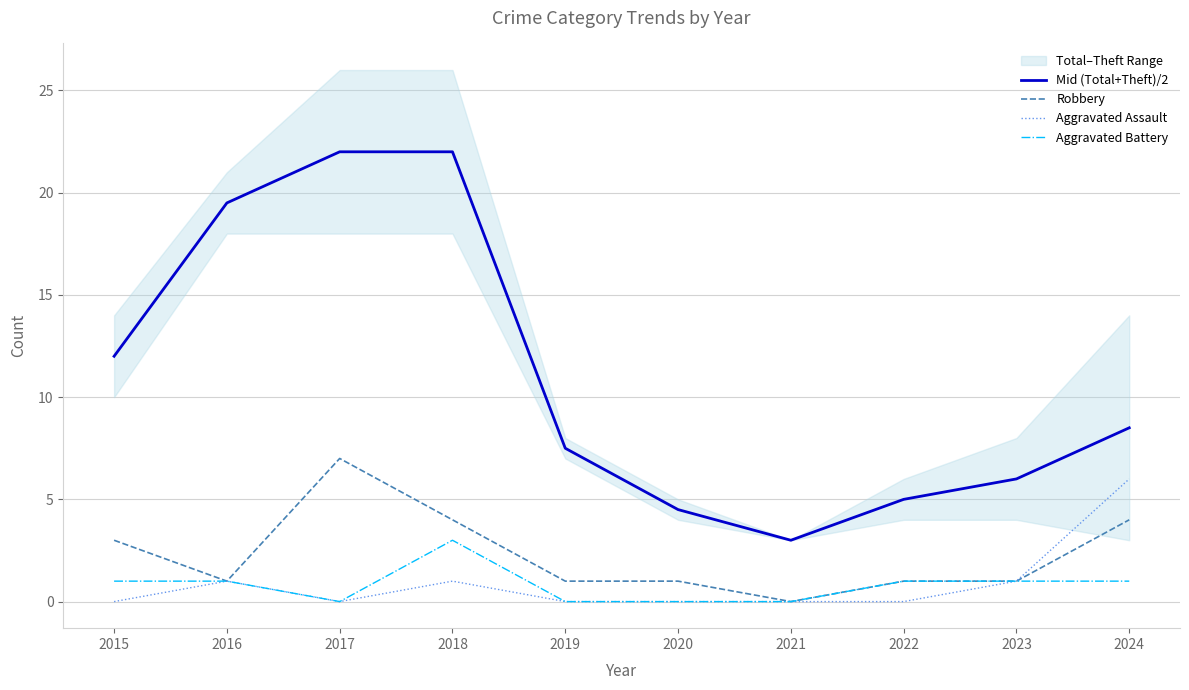

True or false: Aggravated Assault and Aggravated Battery intersect in this chart.

False